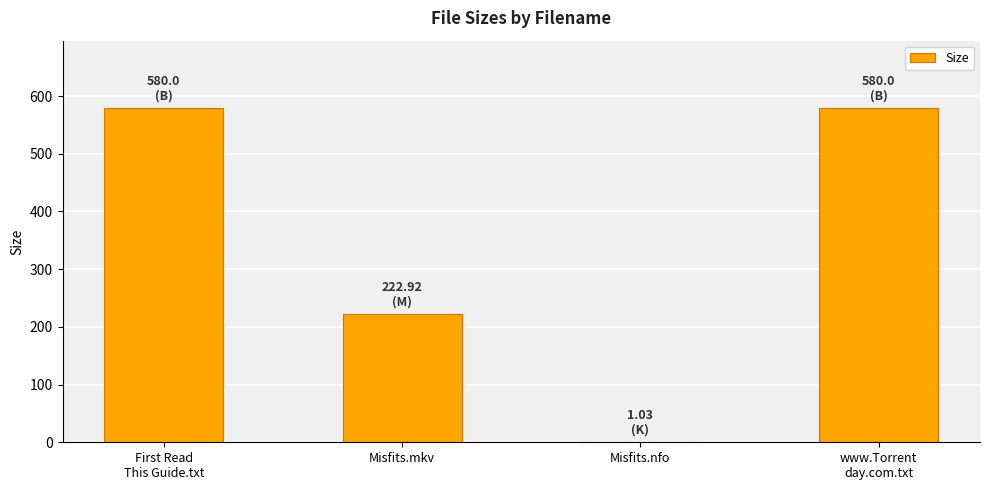

What is the sum of all values?

1384.0